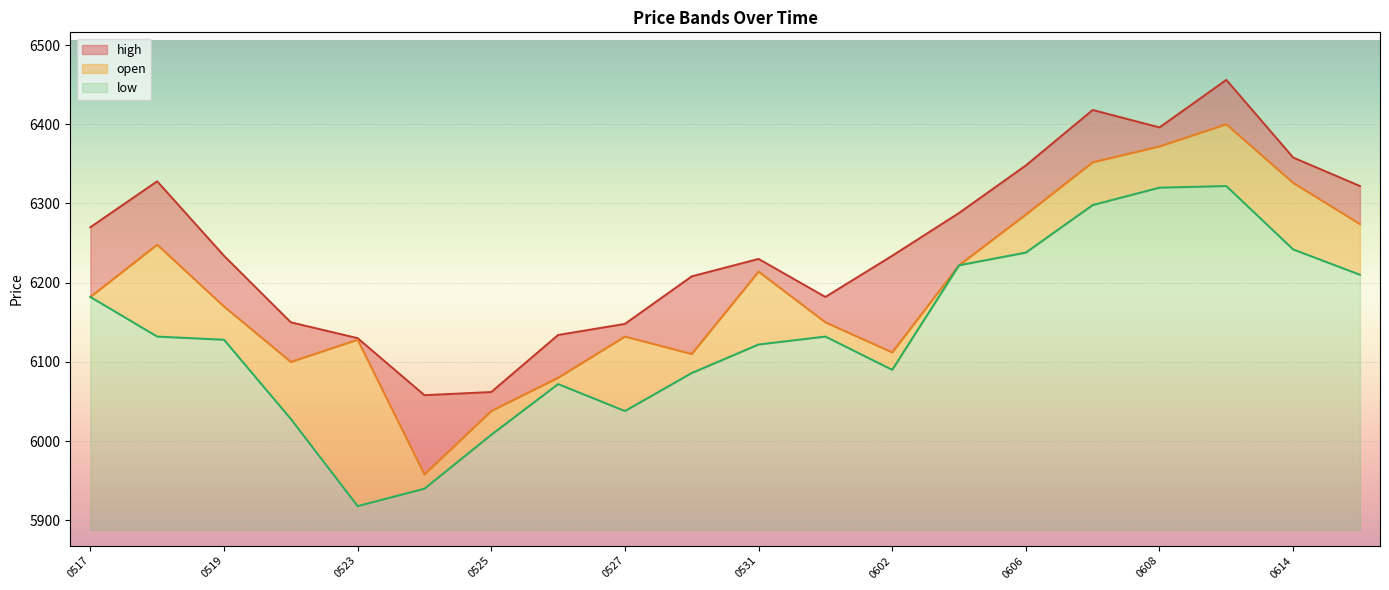

Is it true that low equals 354 at 0614?

True